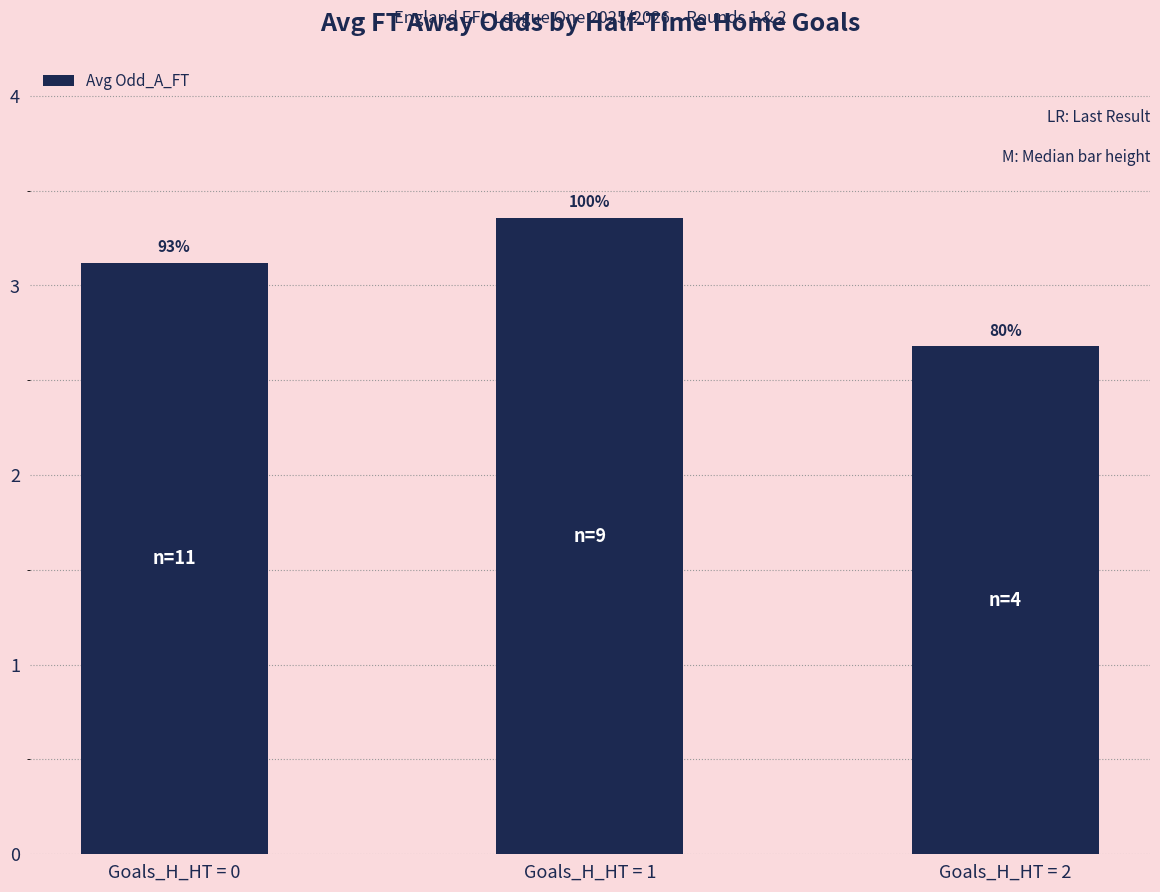

Reading left to right, list all the values displayed in this chart.

Goals_H_HT = 0=3.1	Goals_H_HT = 1=3.4	Goals_H_HT = 2=2.7